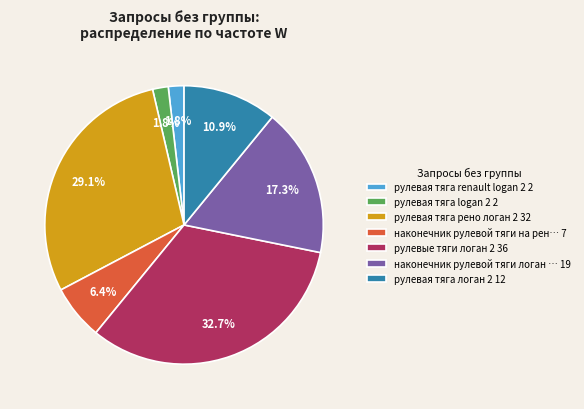

What percentage is NOT represented by рулевые тяги логан 2 36?

67.3%